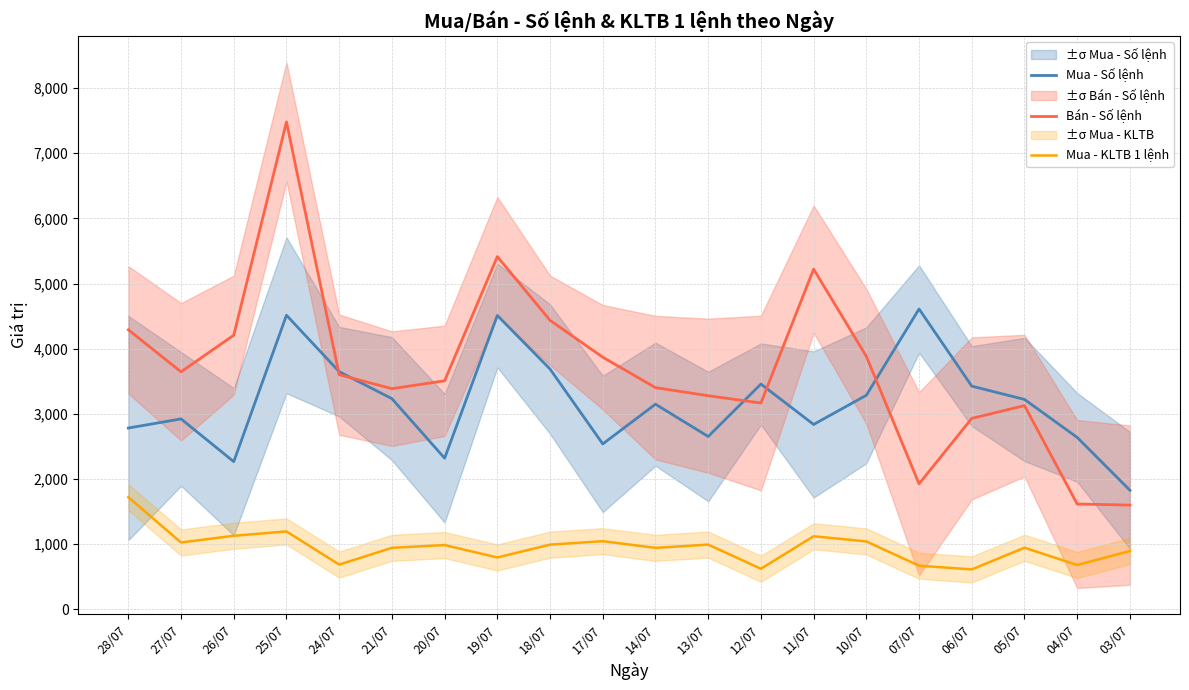

What is the sum of all Mua - KLTB 1 lệnh values?

19060.8